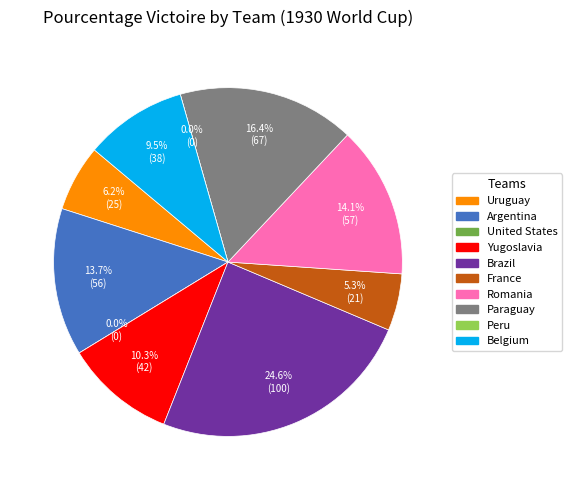

To the nearest percent, what percentage of the pie is Romania?

14%